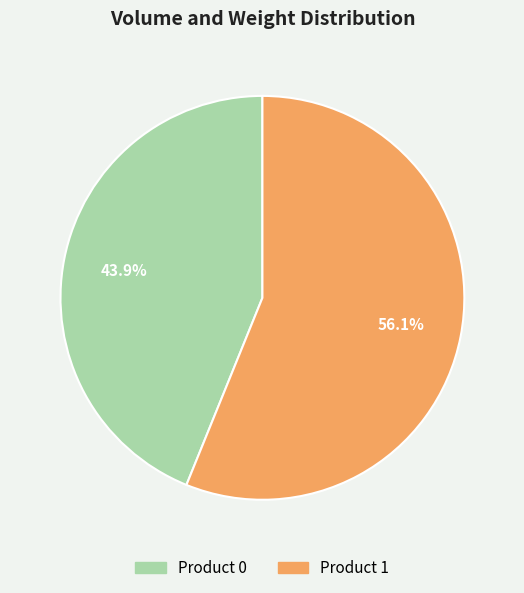

To the nearest percent, what percentage of the pie is Product 1?

56%